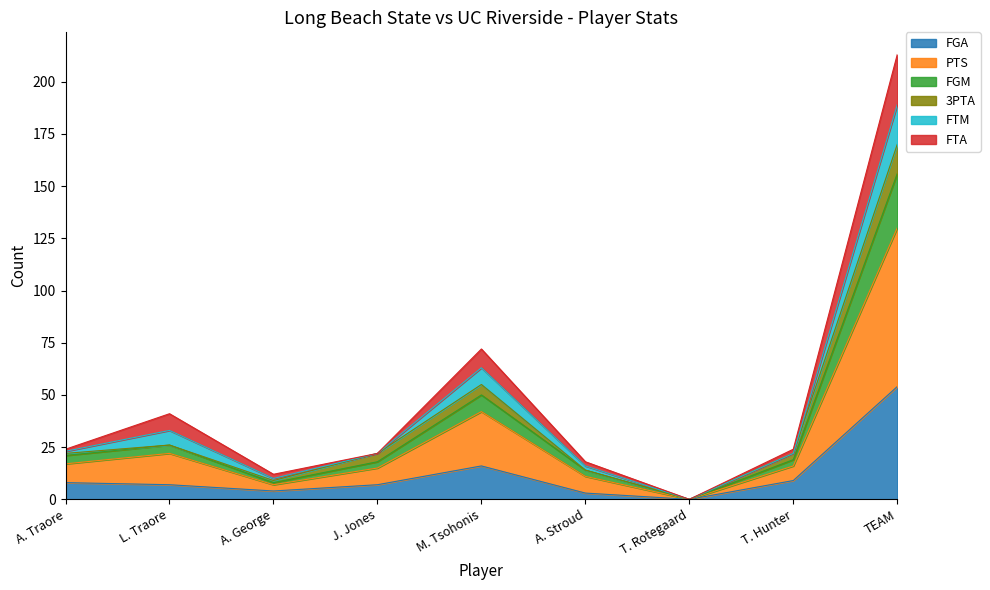

How many lines are shown in the chart?

6